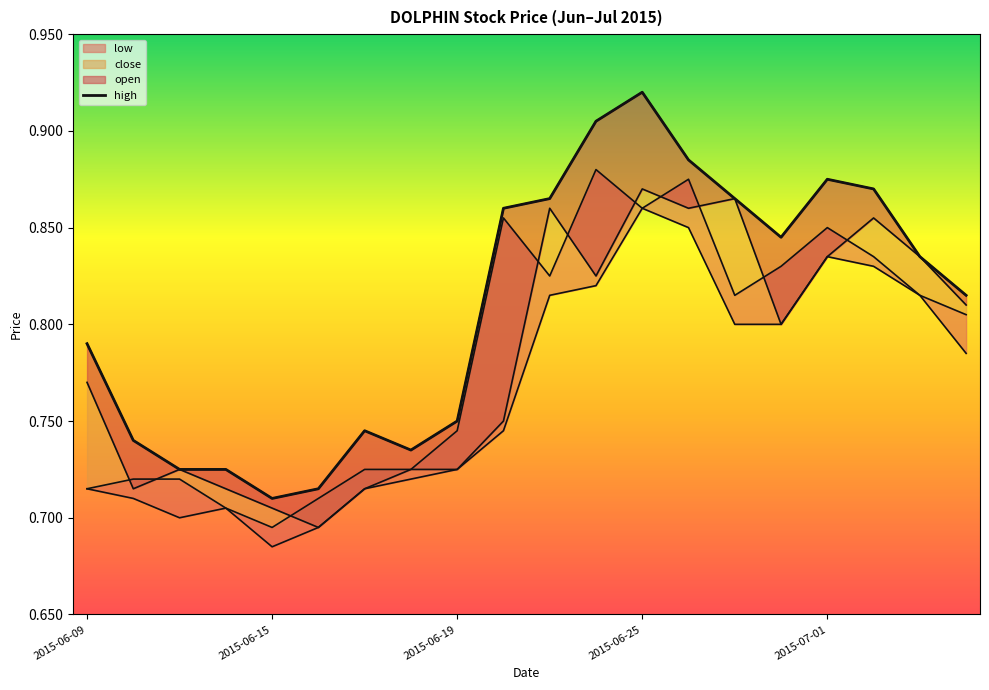

Rank the series at 2015-06-23 from lowest to highest value.

low, close, open, high